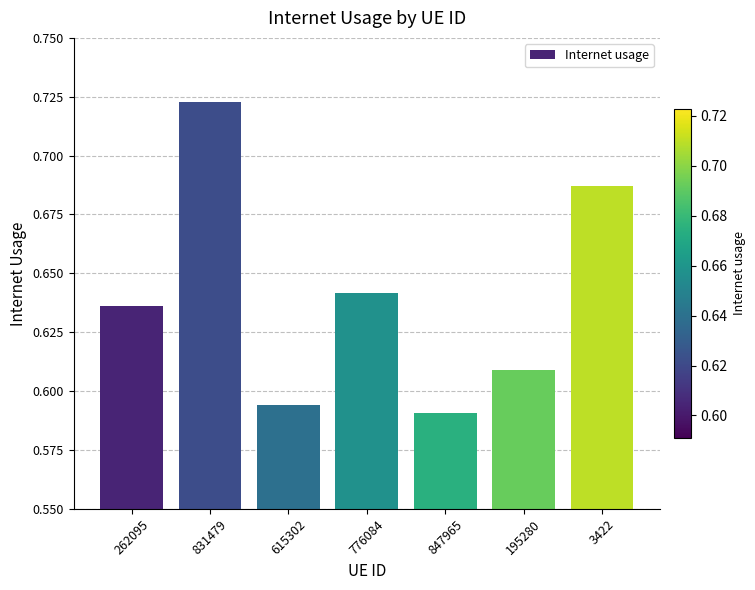

Is it true that the value at 776084 is 1.1?

False